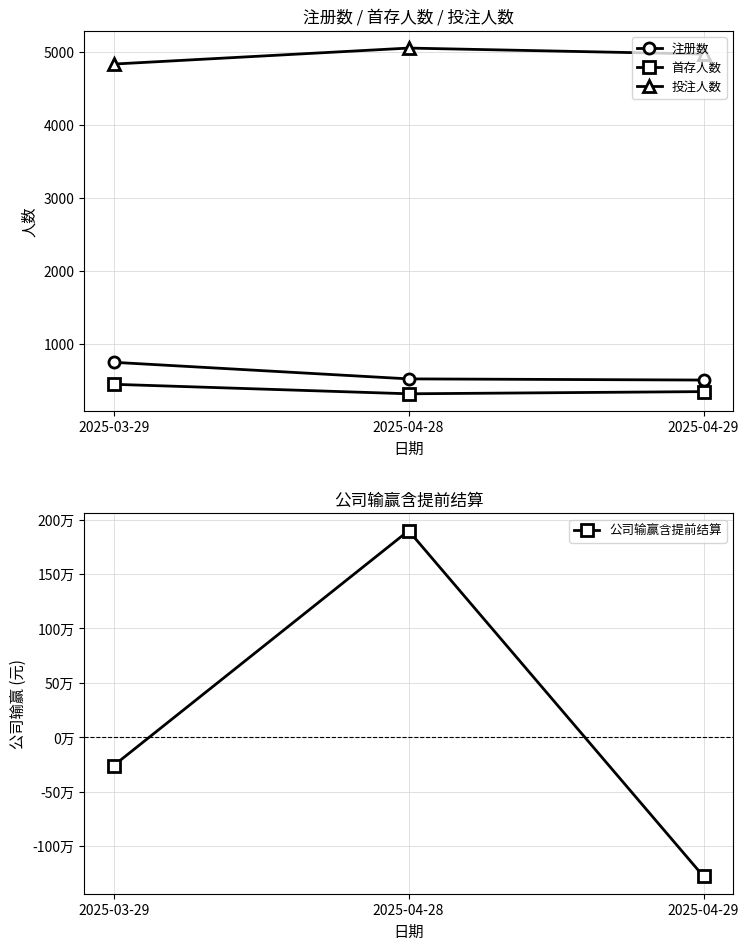

Reading left to right, transcribe all the data shown in this chart.

注册数: 753.0	526.0	510.0
首存人数: 452.0	322.0	352.0
投注人数: 4833.0	5052.0	4970.0
公司输赢含提前结算: -259246.5	1898289.1	-1277602.0